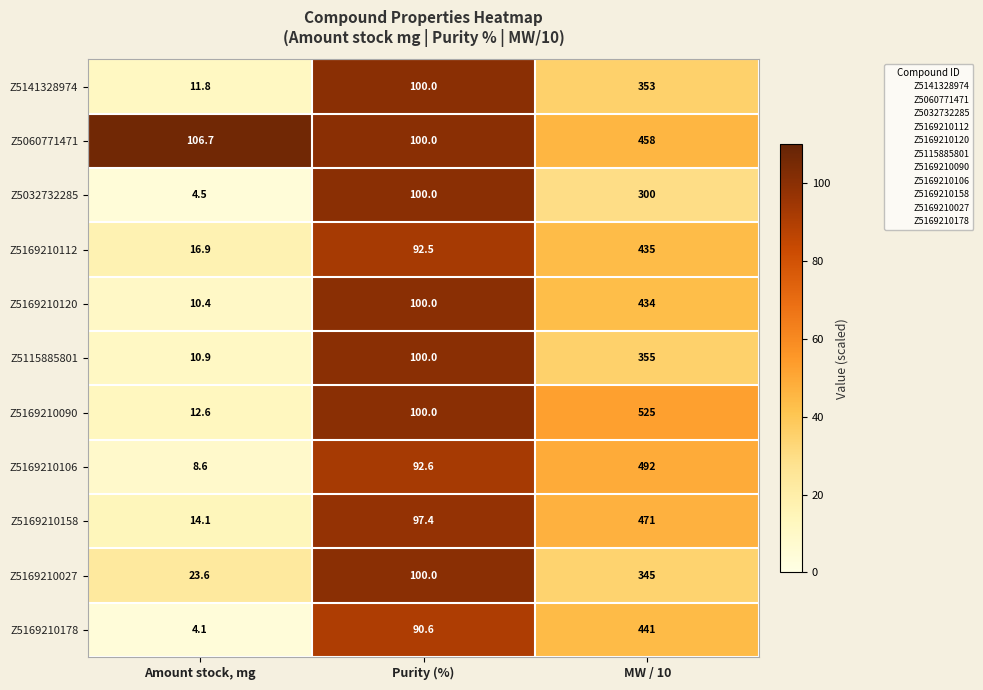

List the series in order of their peak value, highest first.

Z5169210090, Z5169210106, Z5169210158, Z5060771471, Z5169210178, Z5169210112, Z5169210120, Z5115885801, Z5141328974, Z5169210027, Z5032732285